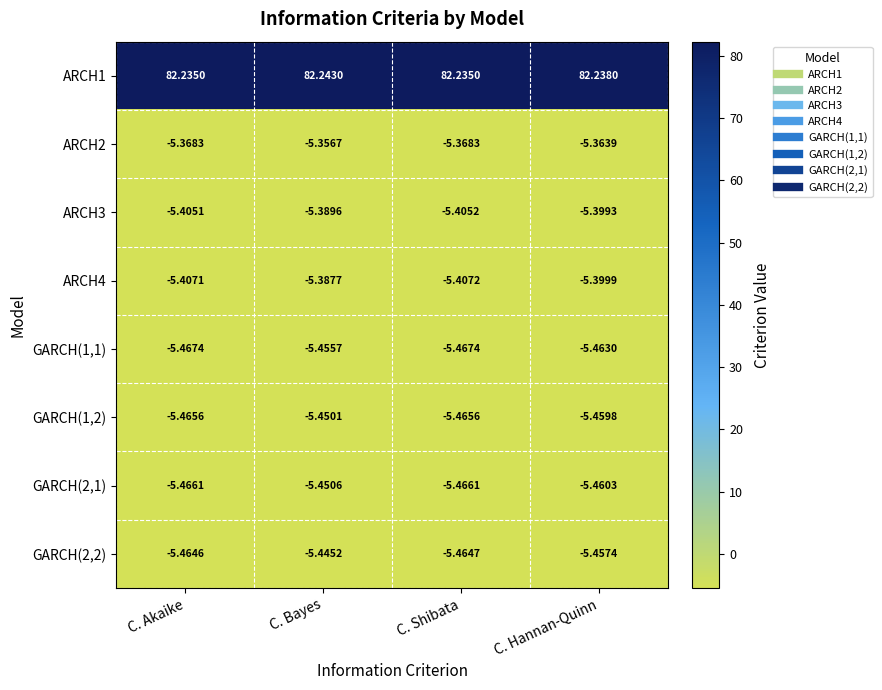

At which category does the chart reach its peak across all series?

C. Bayes